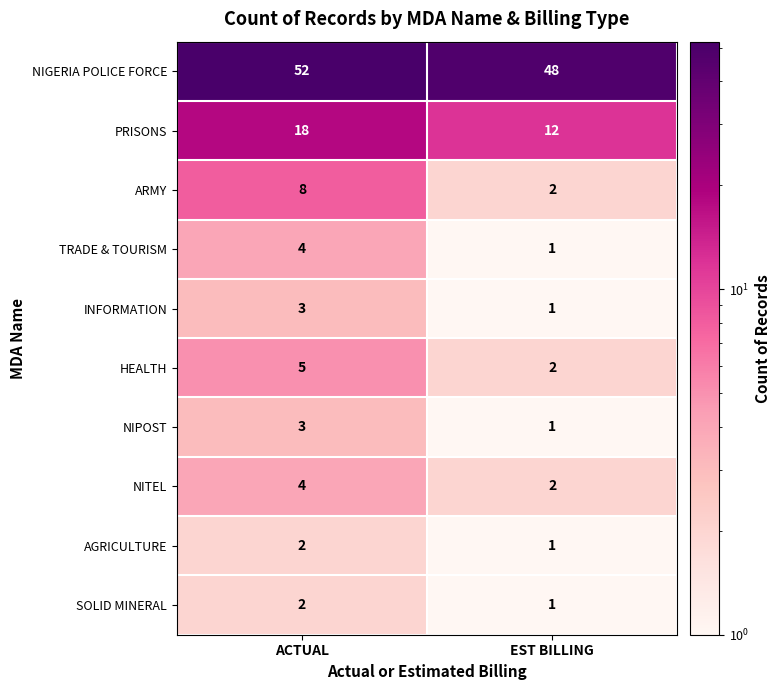

Rank the categories by SOLID MINERAL value from highest to lowest.

ACTUAL, EST BILLING